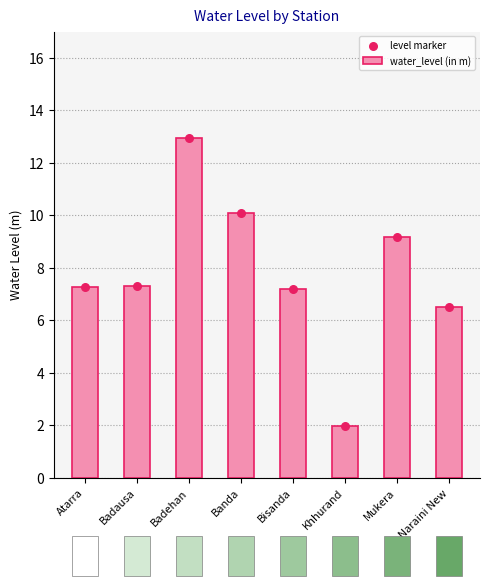

Which series contains the highest Y value?

water_level (in m)